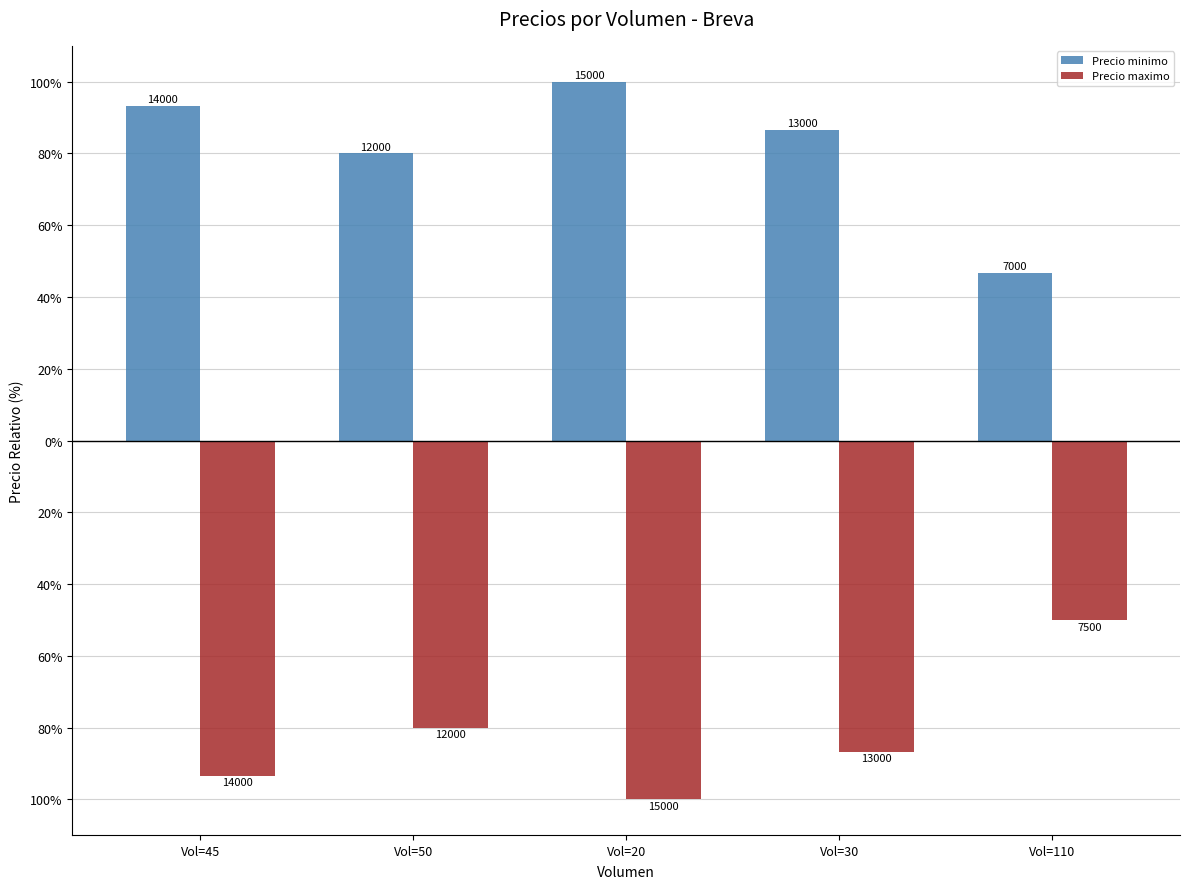

Reading left to right, list all the values displayed in this chart.

Precio minimo: 93.3	80.0	100.0	86.7	46.7
Precio maximo: -93.3	-80.0	-100.0	-86.7	-50.0